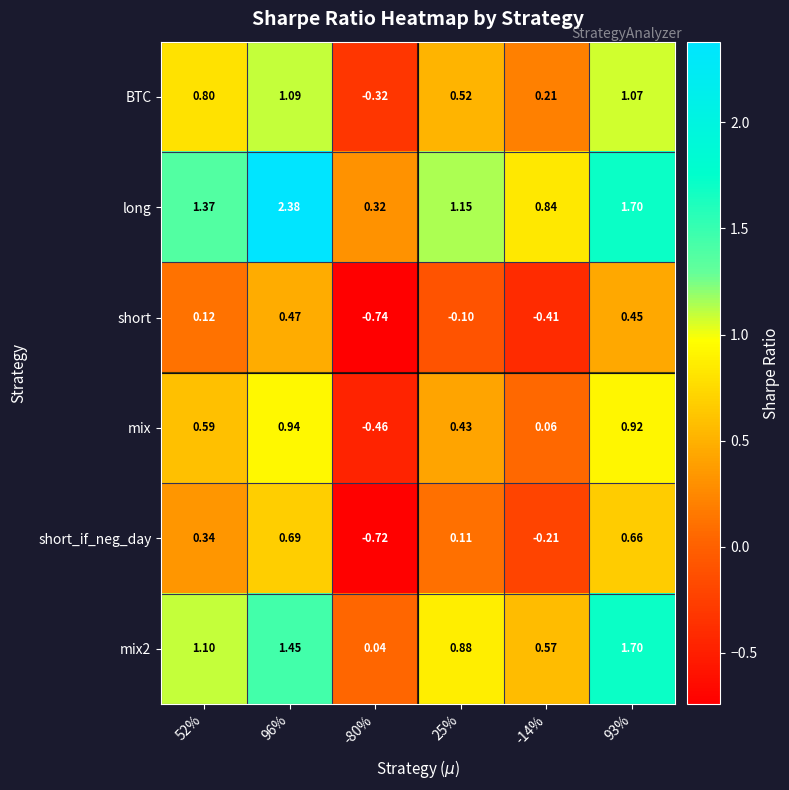

Which series has the largest range (max minus min)?

long